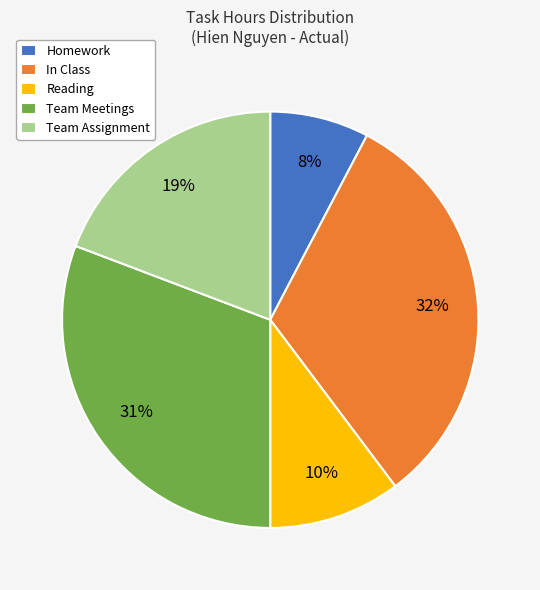

What is the ratio of the value at Reading to the value at In Class?

0.3